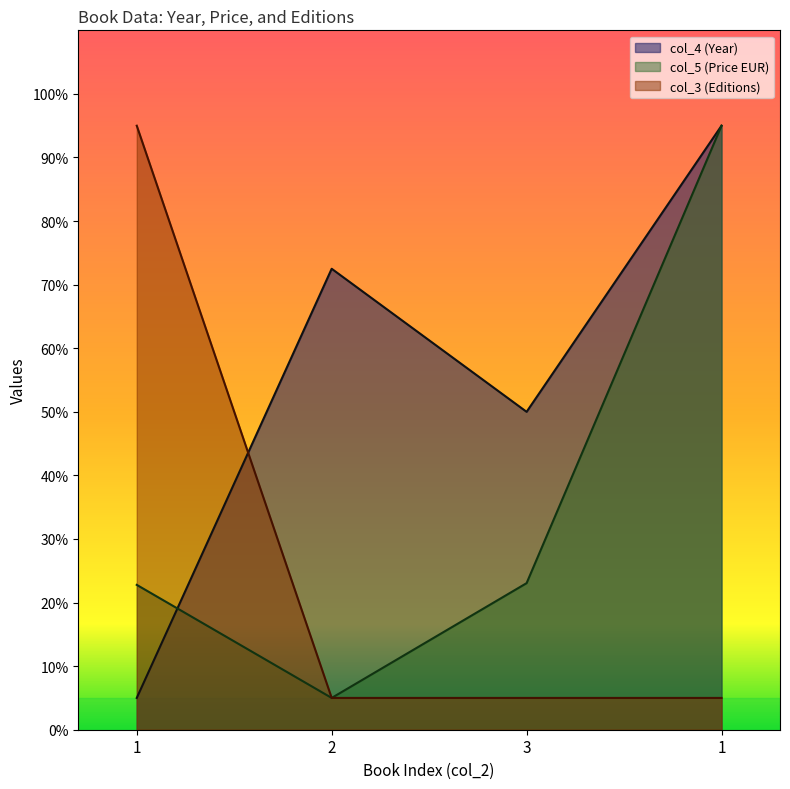

What is the difference between the second highest and minimum values in the col_4 (Year) series?

67.5